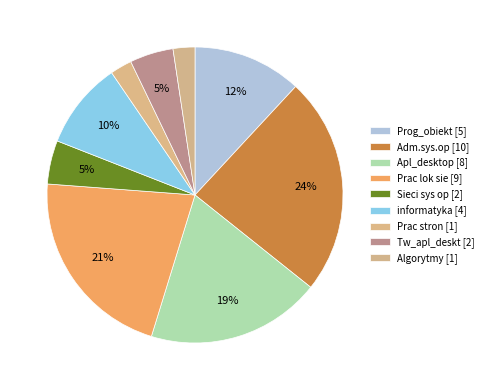

True or false: Prog_obiekt accounts for 12% of the total.

True